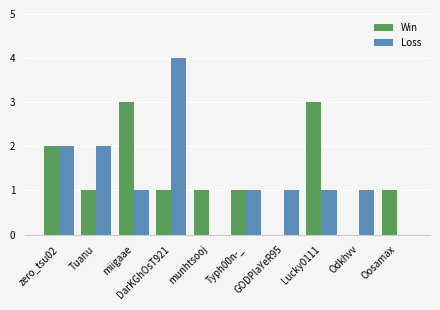

At which label does Win first exceed 1?

zero_tsu02